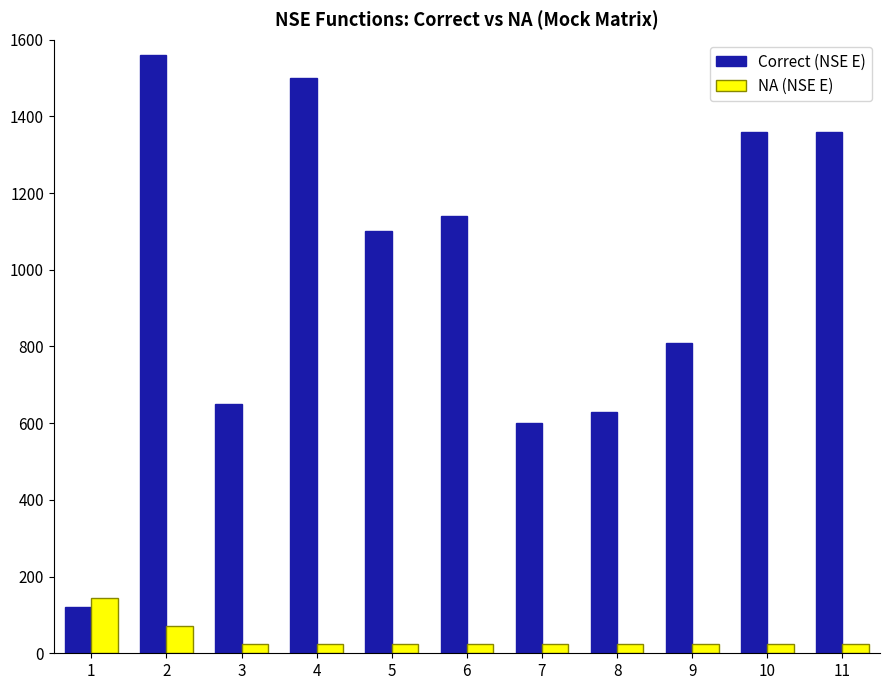

At how many categories does at least one series exceed 264?

10